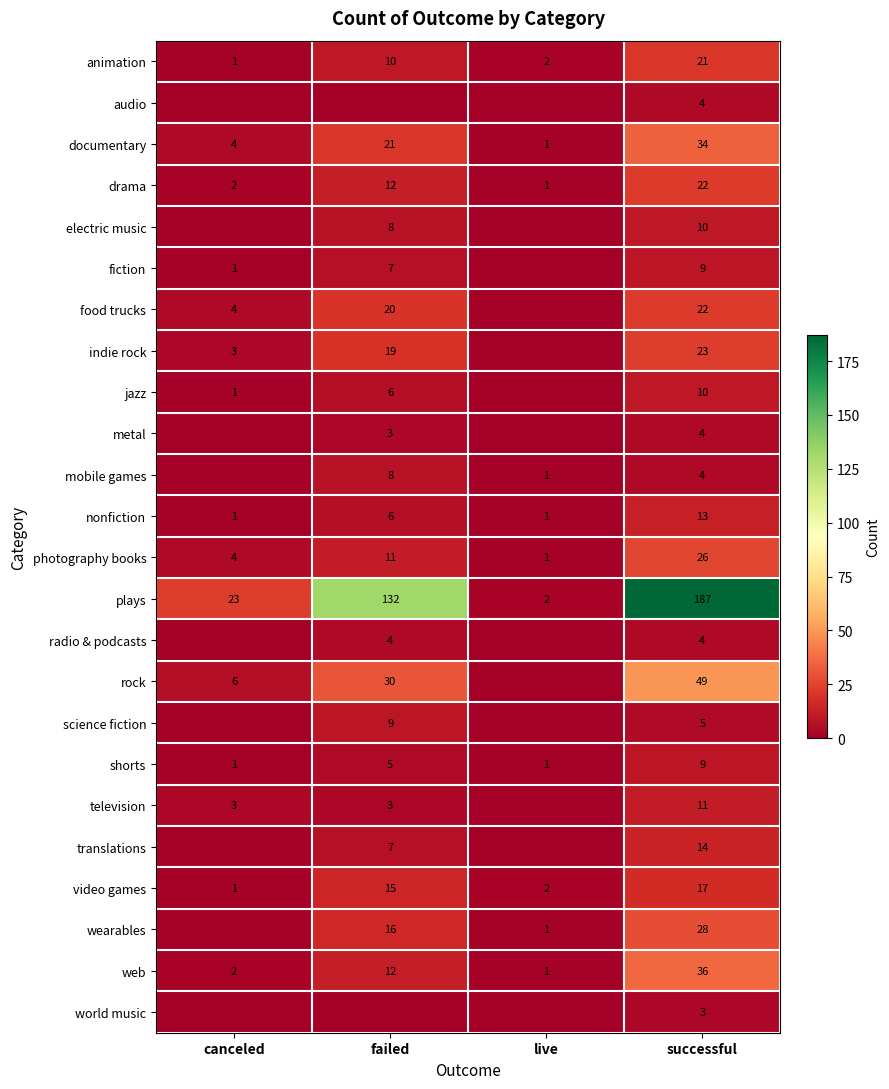

What is the spread (max minus min) of values at successful?

184